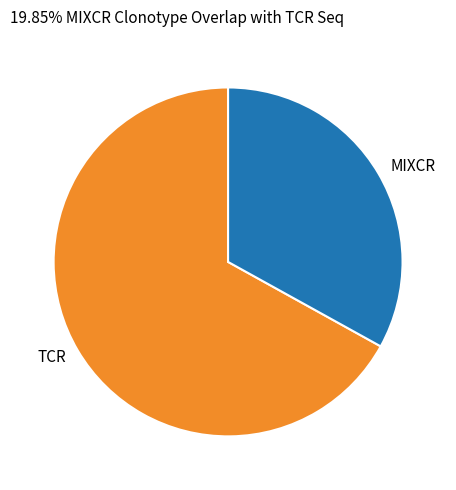

Which slice is the smallest?

MIXCR